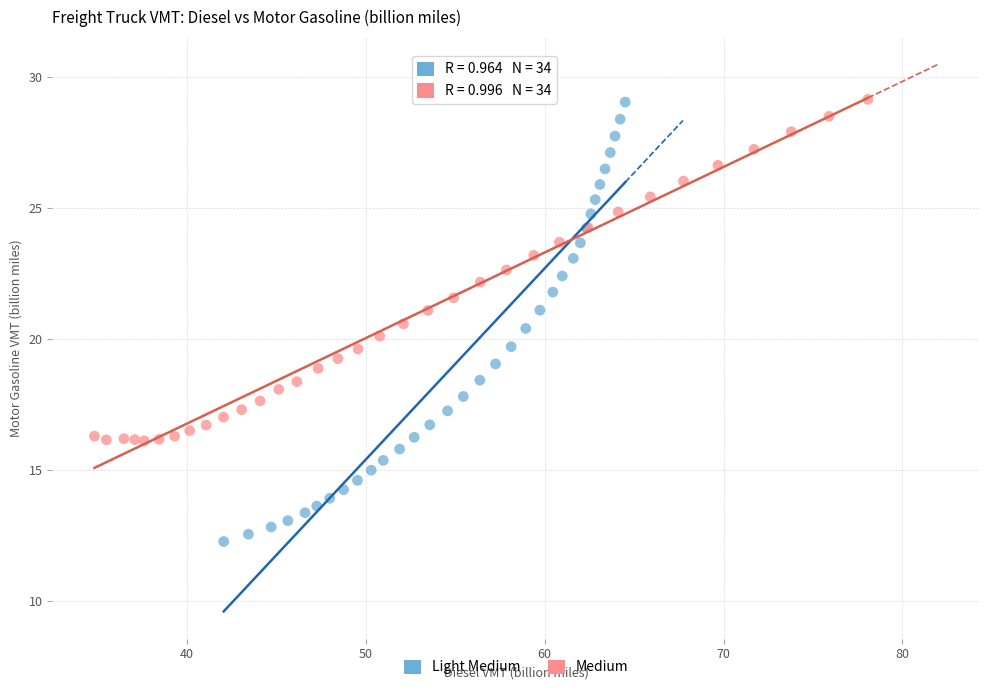

What are all the series names shown in the legend?

Light Medium, Medium